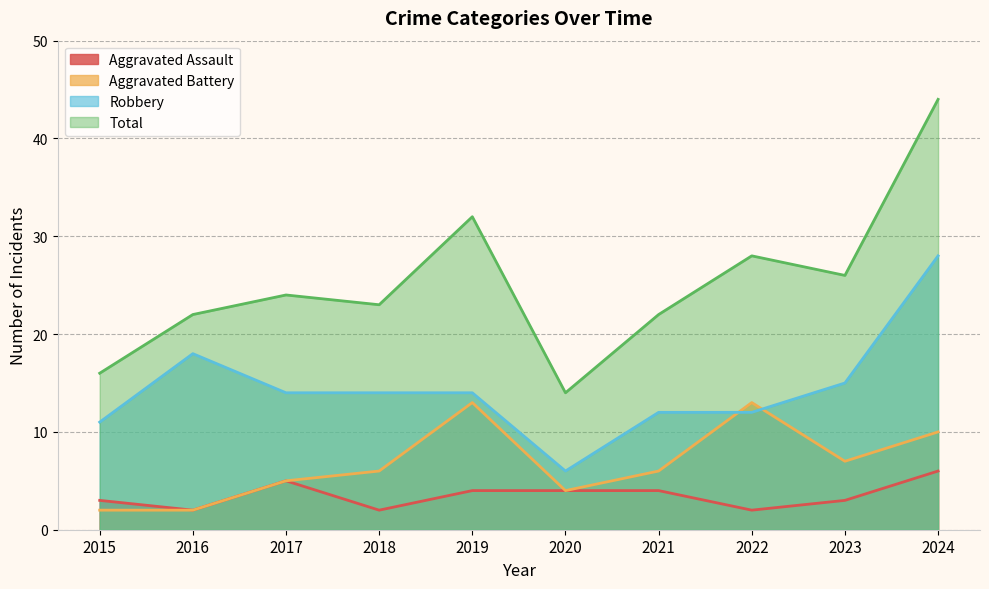

The value of Total at 2017 is 24. True or false?

True